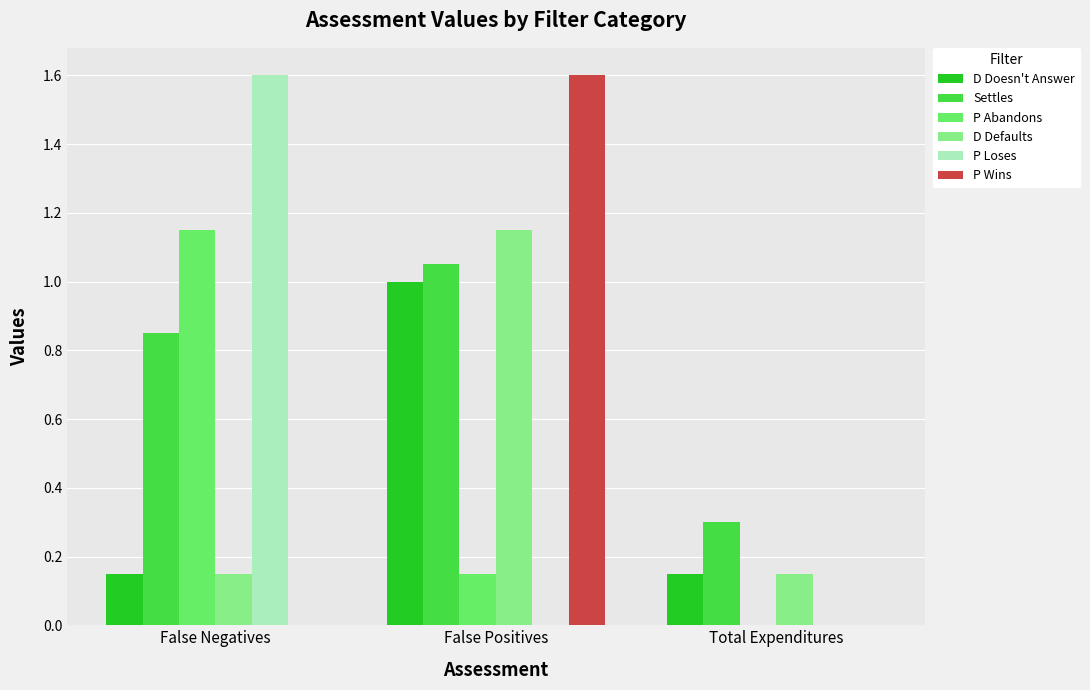

What is the sum of all P Abandons values?

1.3